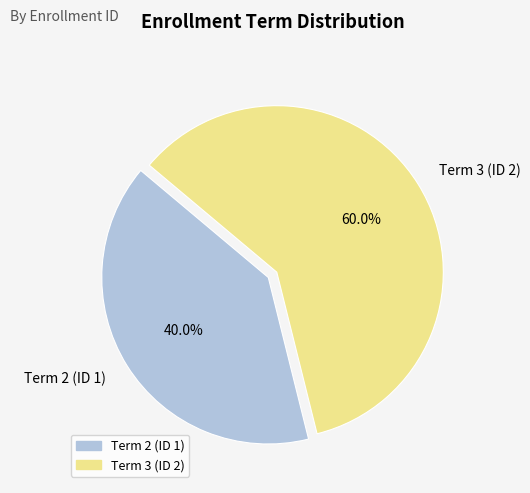

What is the majority slice?

Term 3 (ID 2)